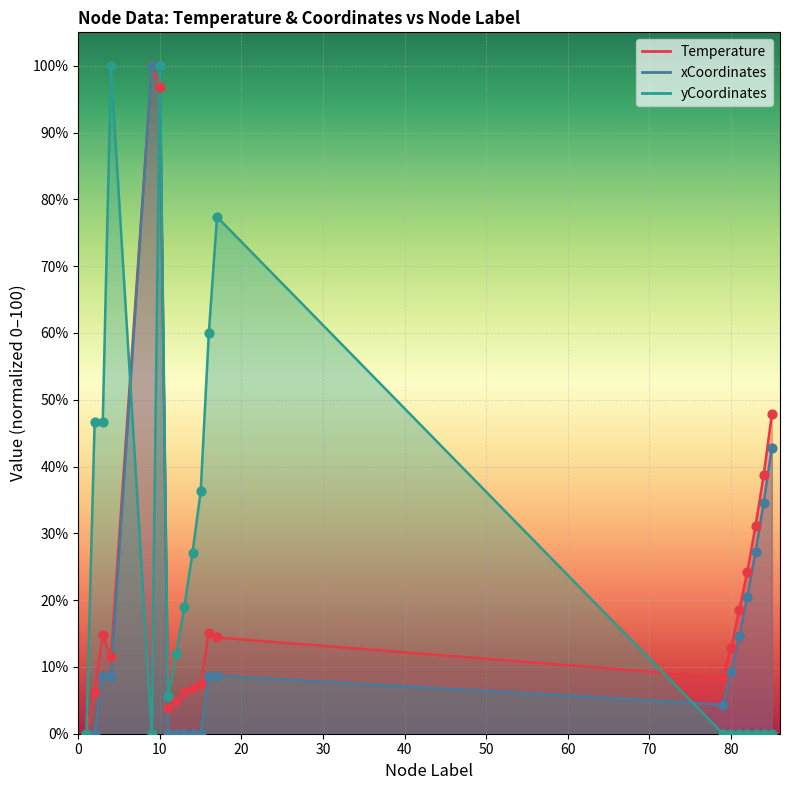

Which series reaches the minimum Y coordinate?

Temperature